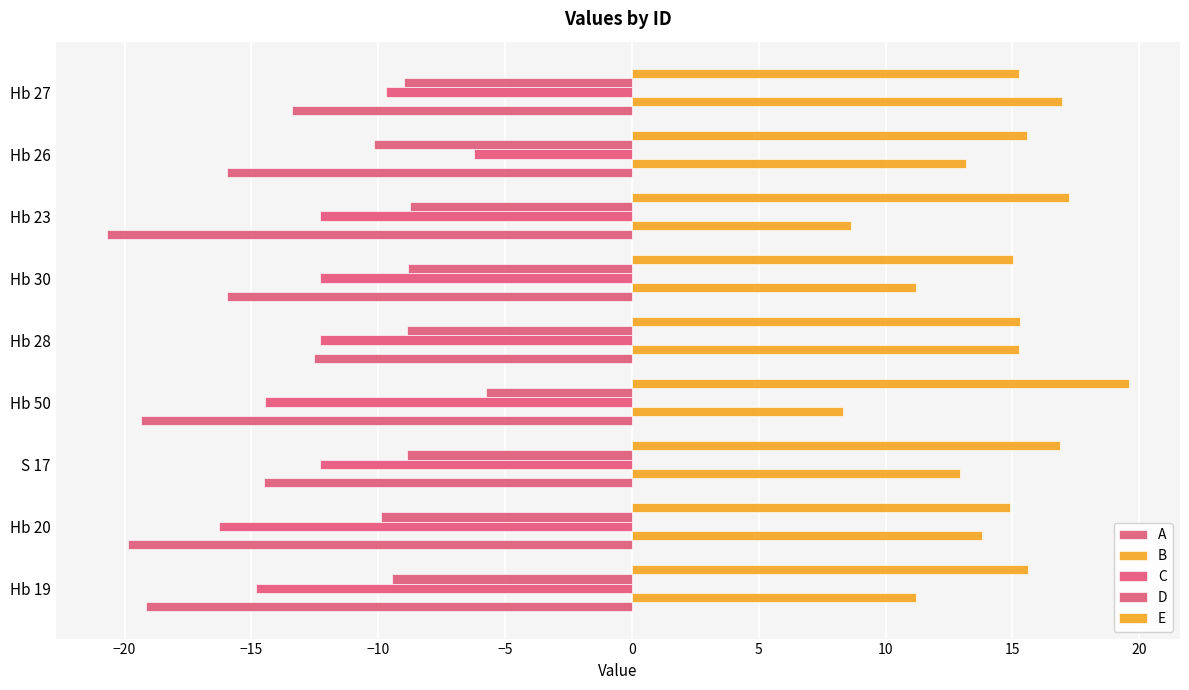

Which series has the largest total across all categories?

E